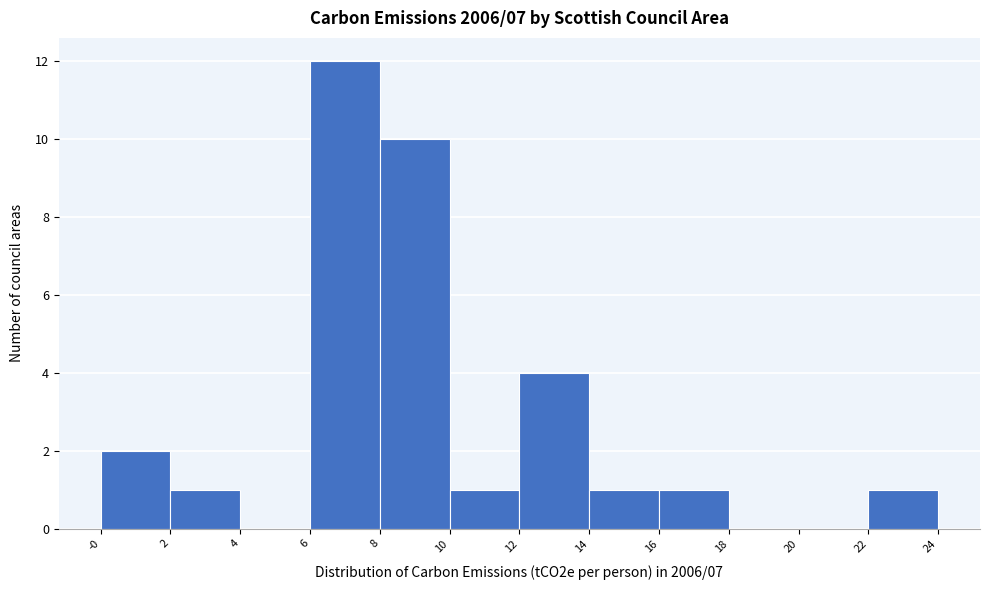

Reading left to right, list all the values displayed in this chart.

-0=2	2=1	4=0	6=12	8=10	10=1	12=4	14=1	16=1	18=0	20=0	22=1